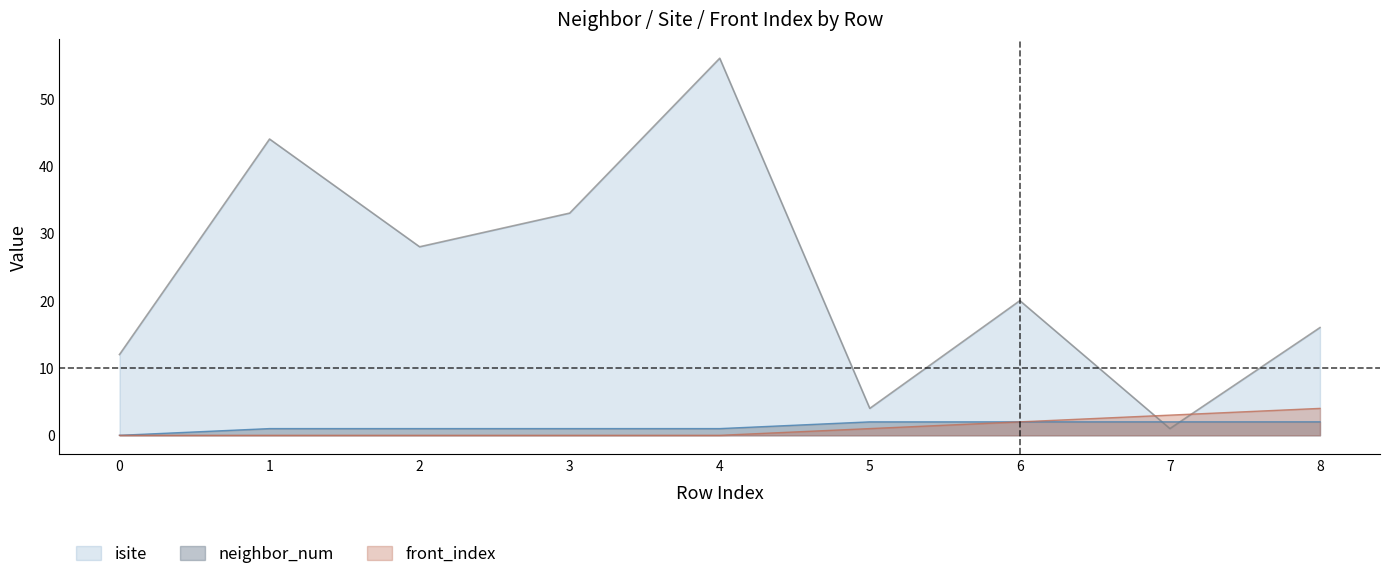

What is the difference between the second highest and minimum values in the front_index series?

3